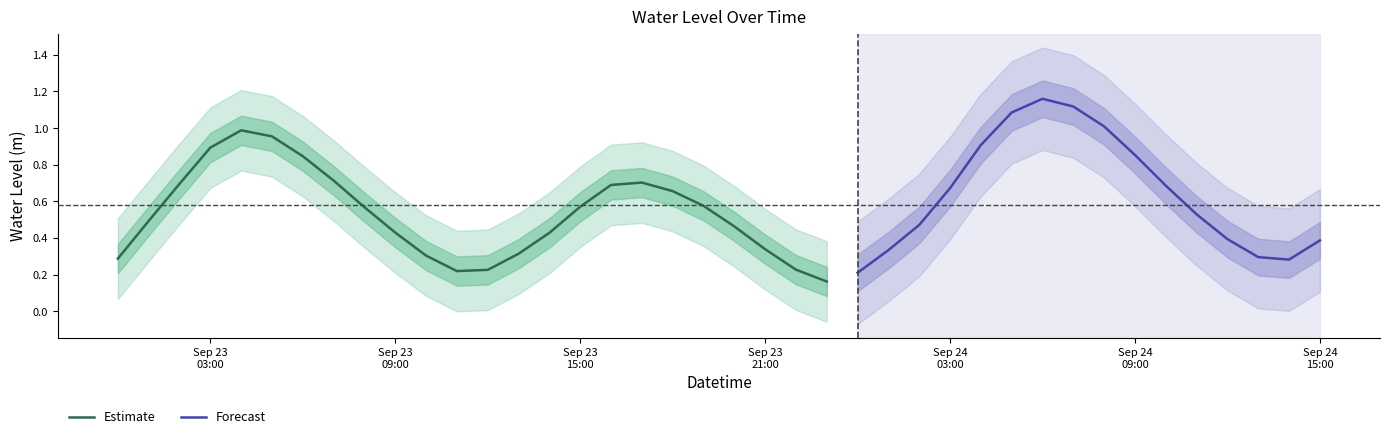

What value does the data have at 29?

1.1